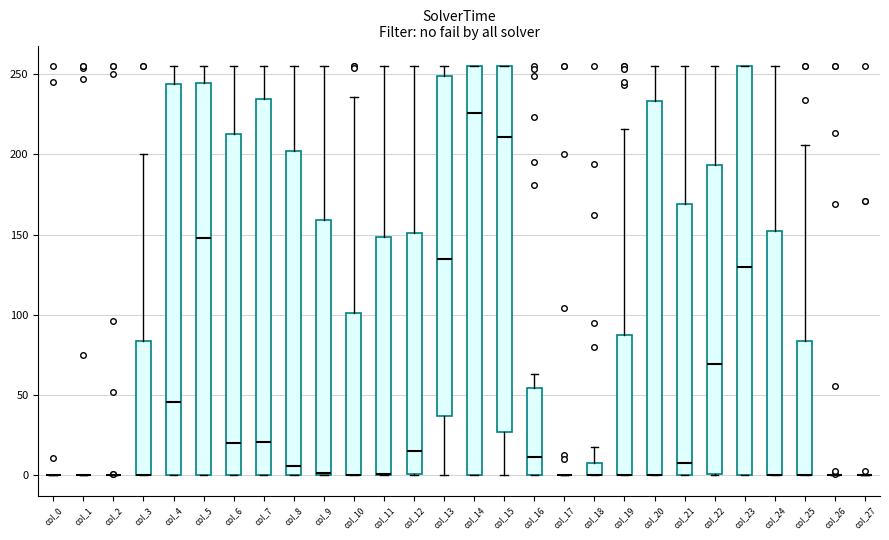

Reading left to right, transcribe this box plot: for each box, give where its median line is, the range the box spans, and where its two whiskers end, as read against the y-axis. The values are not printed on the chart, so give them approximately, as read against the axis.

col_0: box collapsed to a line at 0, whiskers 0 to 0
col_1: box collapsed to a line at 0, whiskers 0 to 0
col_2: box collapsed to a line at 0, whiskers 0 to 0
col_3: median 0 (drawn on the box's lower edge), box 0 to 85, whiskers 0 to 200
col_4: median 45, box 0 to 245, whiskers 0 to 255
col_5: median 150, box 0 to 245, whiskers 0 to 255
col_6: median 20, box 0 to 215, whiskers 0 to 255
col_7: median 20, box 0 to 235, whiskers 0 to 255
col_8: median 5, box 0 to 200, whiskers 0 to 255
col_9: median 0, box 0 to 160, whiskers 0 to 255
col_10: median 0 (drawn on the box's lower edge), box 0 to 100, whiskers 0 to 235
col_11: median 0 (drawn on the box's lower edge), box 0 to 150, whiskers 0 to 255
col_12: median 15, box 0 to 150, whiskers 0 to 255
col_13: median 135, box 35 to 250, whiskers 0 to 255
col_14: median 225, box 0 to 255, whiskers 0 to 255
col_15: median 210, box 25 to 255, whiskers 0 to 255
col_16: median 10, box 0 to 55, whiskers 0 to 65
col_17: box collapsed to a line at 0, whiskers 0 to 0
col_18: median 0 (drawn on the box's lower edge), box 0 to 10, whiskers 0 to 20
col_19: median 0 (drawn on the box's lower edge), box 0 to 90, whiskers 0 to 215
col_20: median 0 (drawn on the box's lower edge), box 0 to 235, whiskers 0 to 255
col_21: median 10, box 0 to 170, whiskers 0 to 255
col_22: median 70, box 0 to 195, whiskers 0 to 255
col_23: median 130, box 0 to 255, whiskers 0 to 255
col_24: median 0 (drawn on the box's lower edge), box 0 to 150, whiskers 0 to 255
col_25: median 0 (drawn on the box's lower edge), box 0 to 85, whiskers 0 to 205
col_26: box collapsed to a line at 0, whiskers 0 to 0
col_27: box collapsed to a line at 0, whiskers 0 to 0